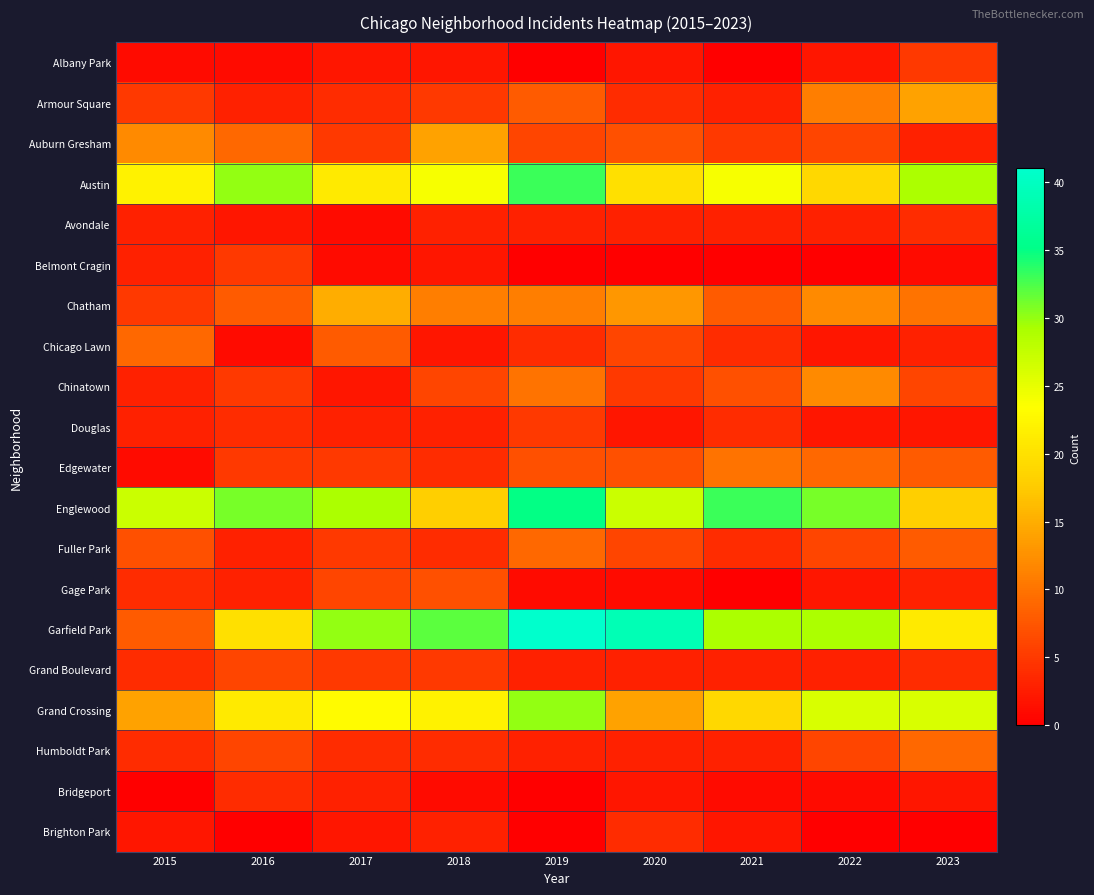

At how many categories does at least one series exceed 9?

9